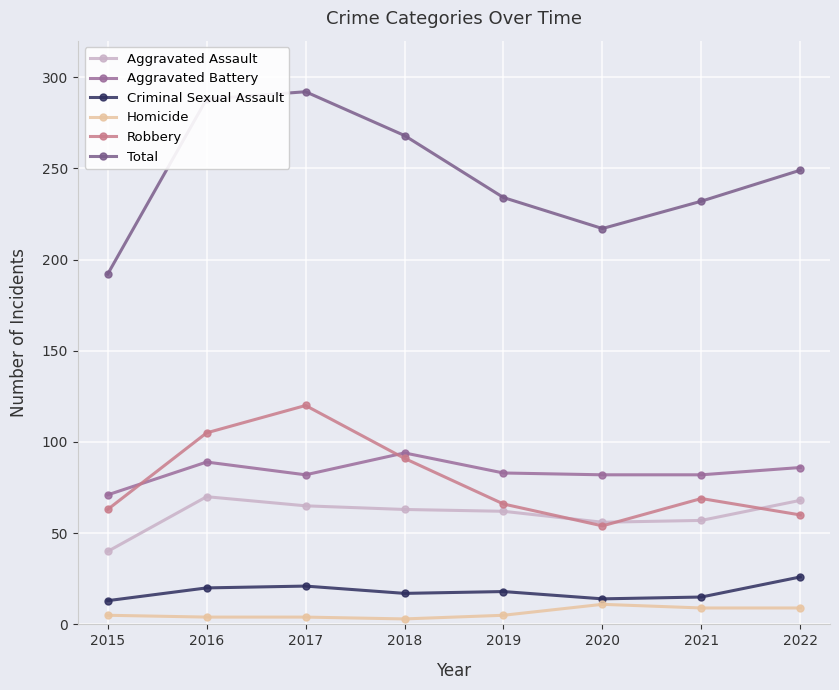

The Aggravated Assault series shows 57 at 2021. True or false?

True